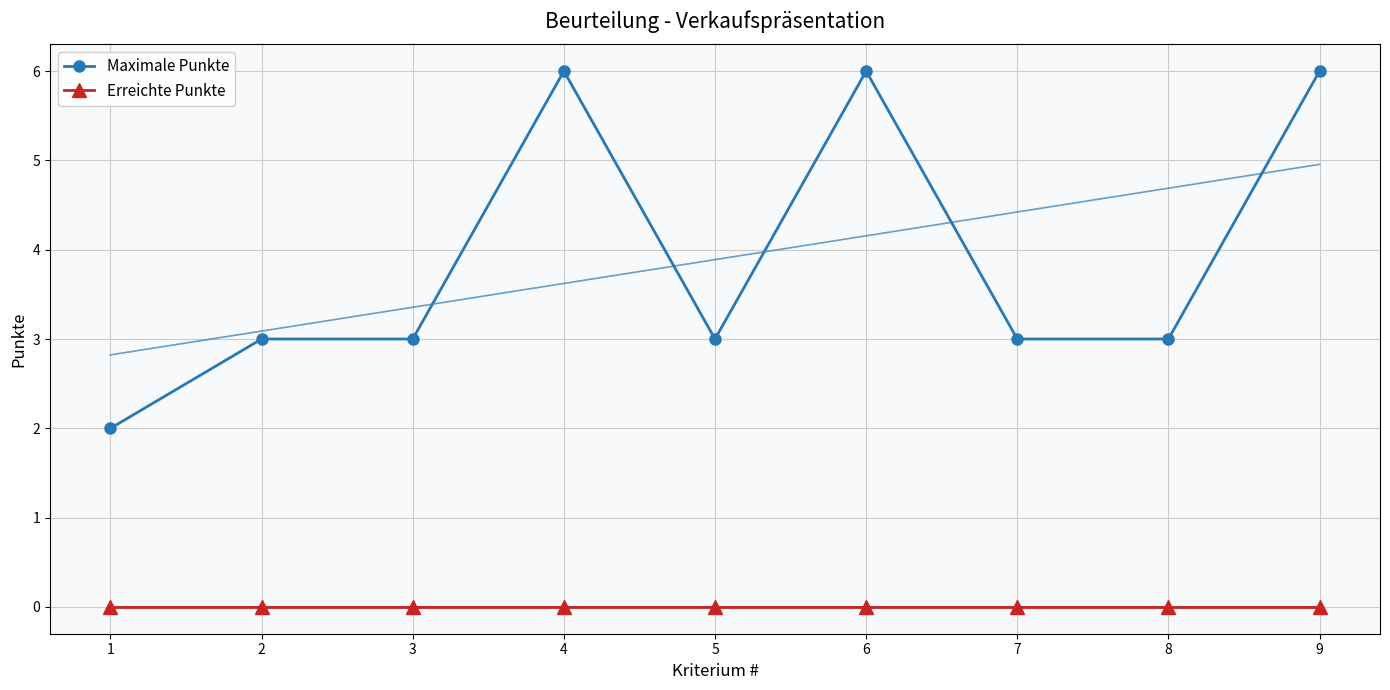

Where is the first local minimum for Maximale Punkte?

5